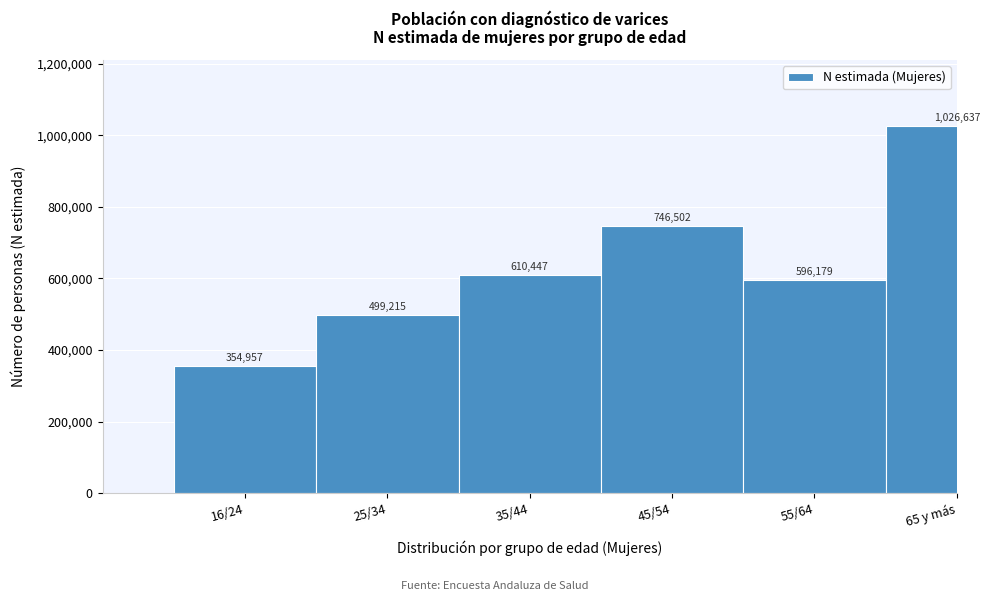

Reading left to right, extract all data points from this chart.

354957	499215	610447	746502	596179	1026637